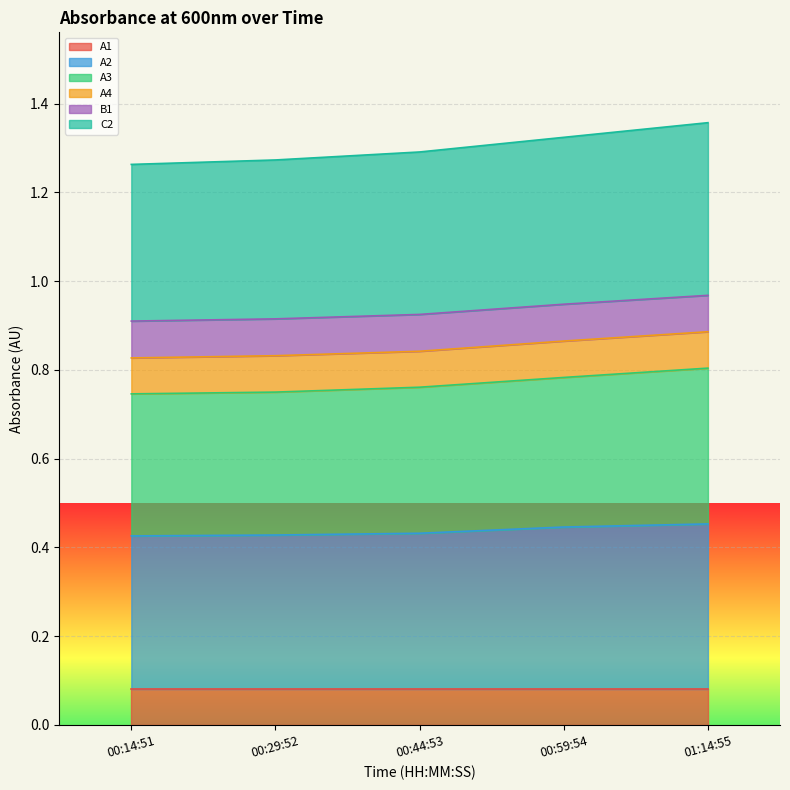

What is the total value across all series at 00:44:53?

1.3